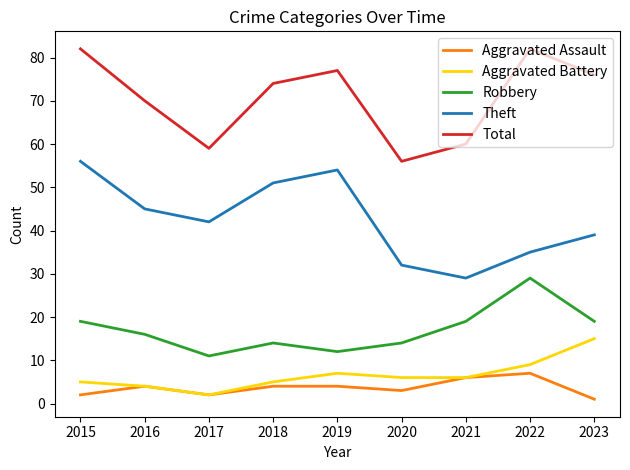

What are all the series names shown in the legend?

Aggravated Assault, Aggravated Battery, Robbery, Theft, Total